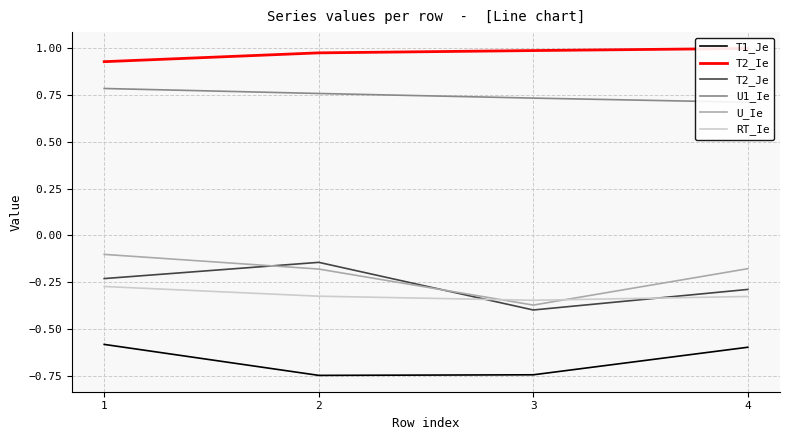

Reading left to right, list all the values displayed in this chart.

T1_Je: -0.6	-0.7	-0.7	-0.6
T2_Ie: 0.9	1.0	1.0	1.0
T2_Je: -0.2	-0.1	-0.4	-0.3
U1_Ie: 0.8	0.8	0.7	0.7
U_Ie: -0.1	-0.2	-0.4	-0.2
RT_Ie: -0.3	-0.3	-0.3	-0.3